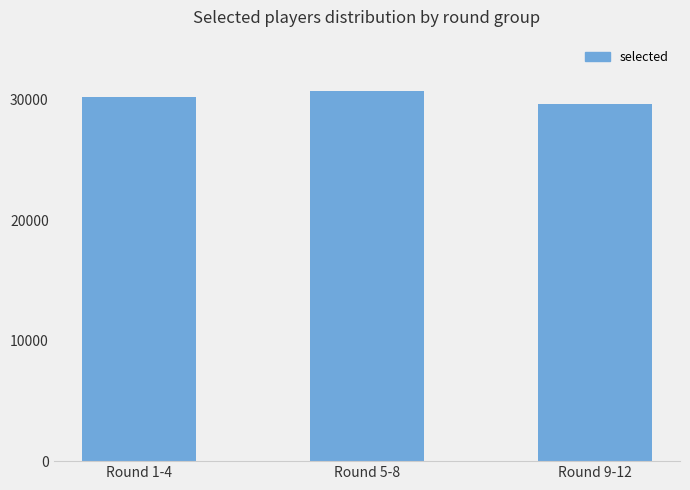

The chart shows a value of 30757.5 at Round 5-8. True or false?

True